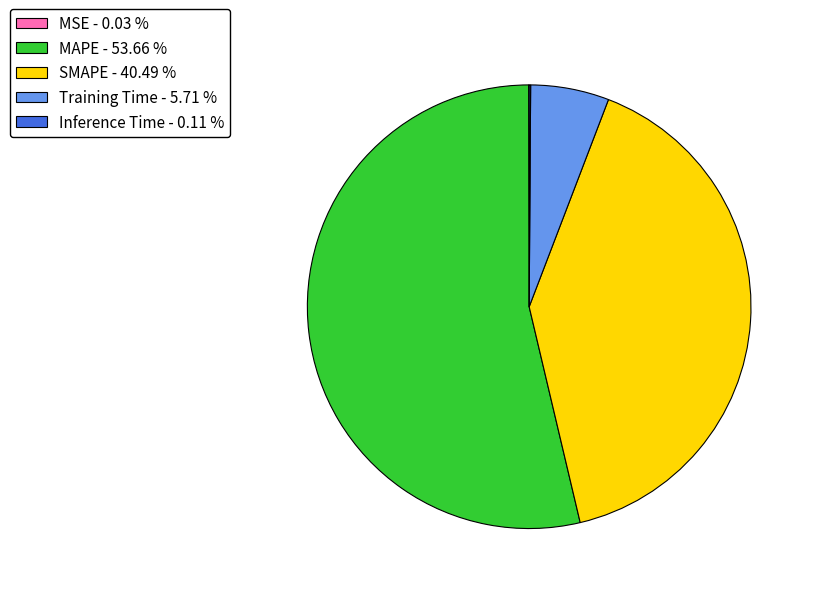

Does MAPE - 53.66 % account for over 50% of the chart?

Yes